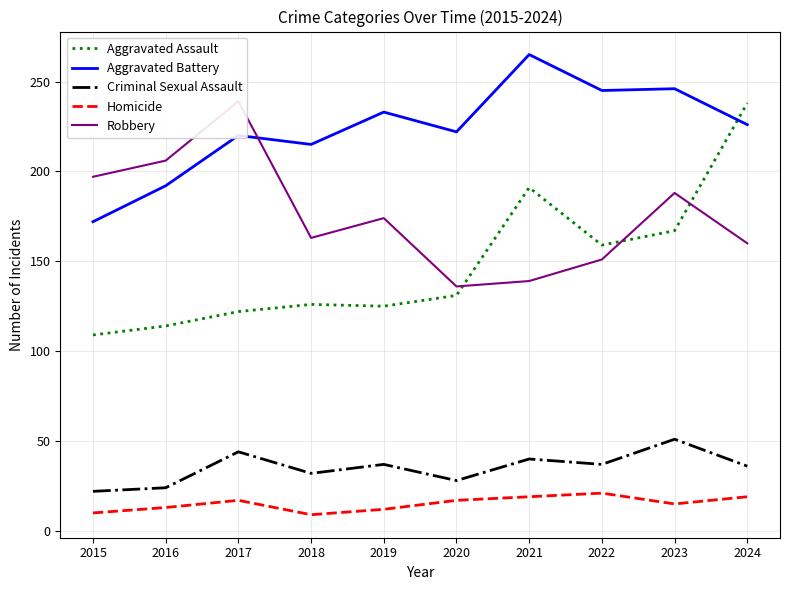

Is it true that Homicide equals 21 at 2022?

True